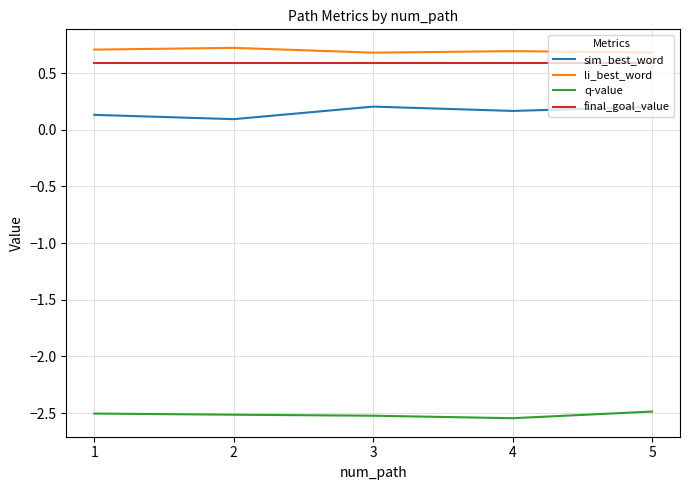

At 4, list the series in order from smallest to largest.

q-value, sim_best_word, final_goal_value, li_best_word